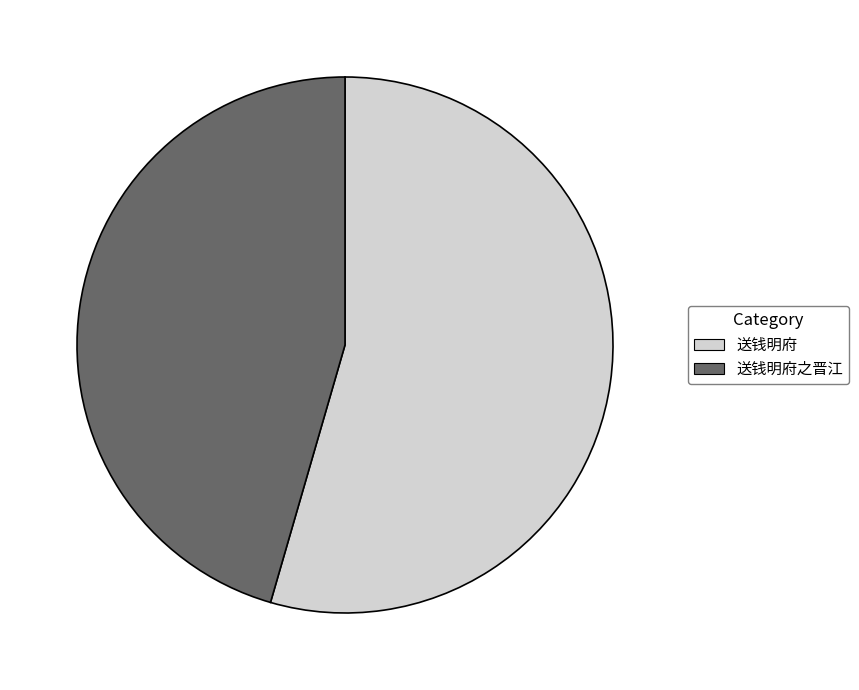

Which has a higher value, 送钱明府 or 送钱明府之晋江?

送钱明府